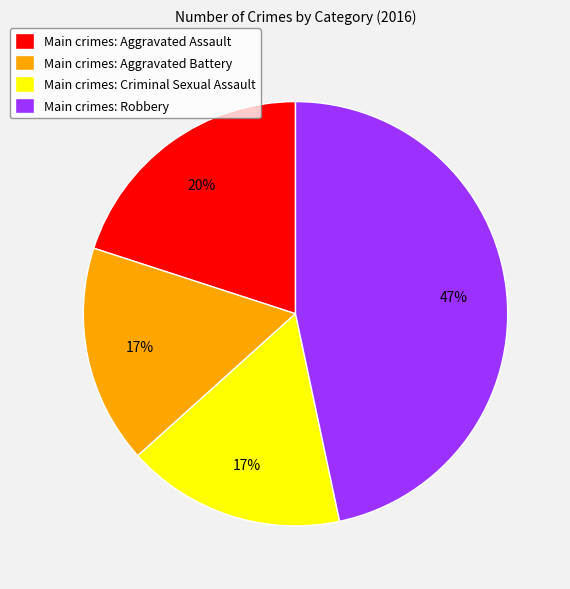

Is there any slice that represents more than half of the pie?

No